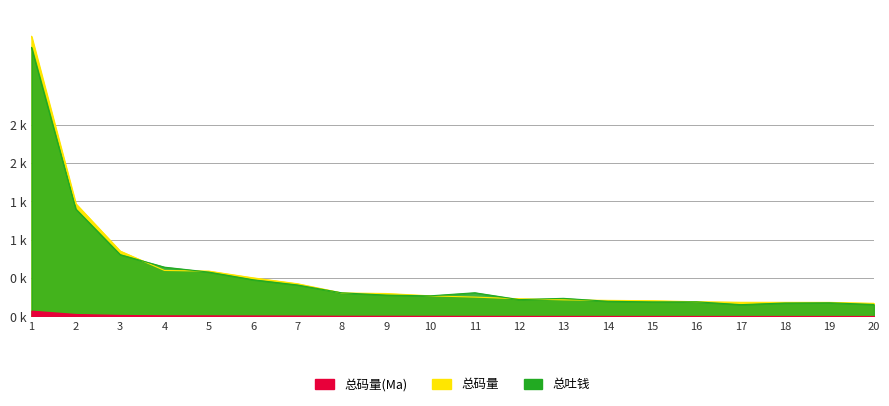

How many times do 总吐钱 and 总码量 cross each other?

8